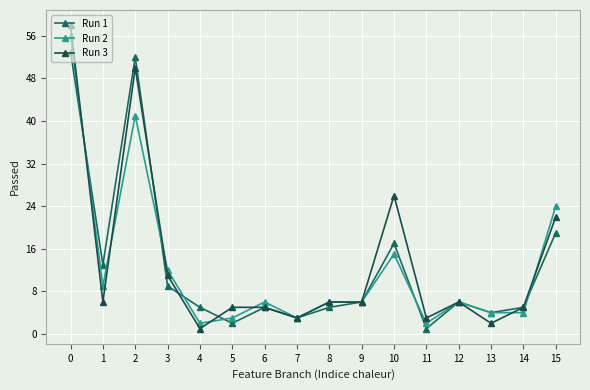

Reading left to right, list all the values displayed in this chart.

Run 1: 0=53	1=13	2=52	3=9	4=5	5=2	6=5	7=3	8=5	9=6	10=17	11=1	12=6	13=4	14=5	15=19
Run 2: 0=56	1=9	2=41	3=12	4=2	5=3	6=6	7=3	8=6	9=6	10=15	11=2	12=6	13=4	14=4	15=24
Run 3: 0=58	1=6	2=50	3=11	4=1	5=5	6=5	7=3	8=6	9=6	10=26	11=3	12=6	13=2	14=5	15=22